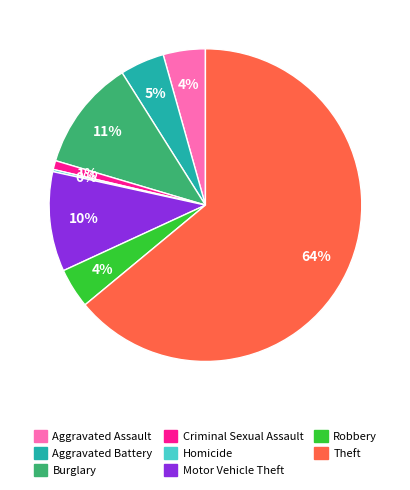

Which slice is the largest?

Theft